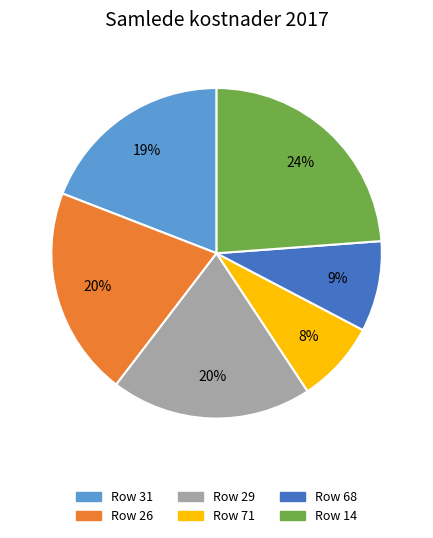

Is it true that 31 is 11% of the pie?

False